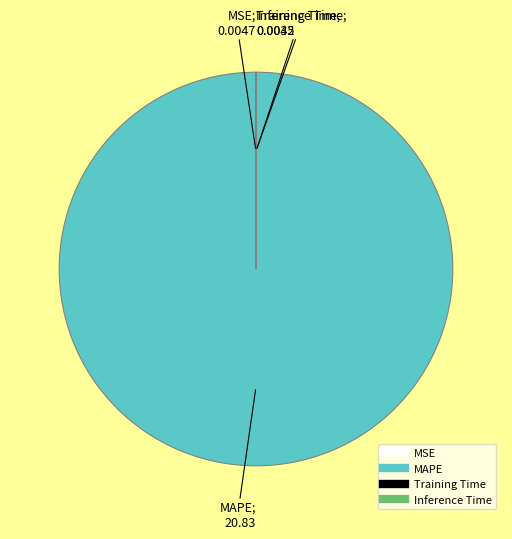

Which category has the biggest portion of the pie?

MAPE